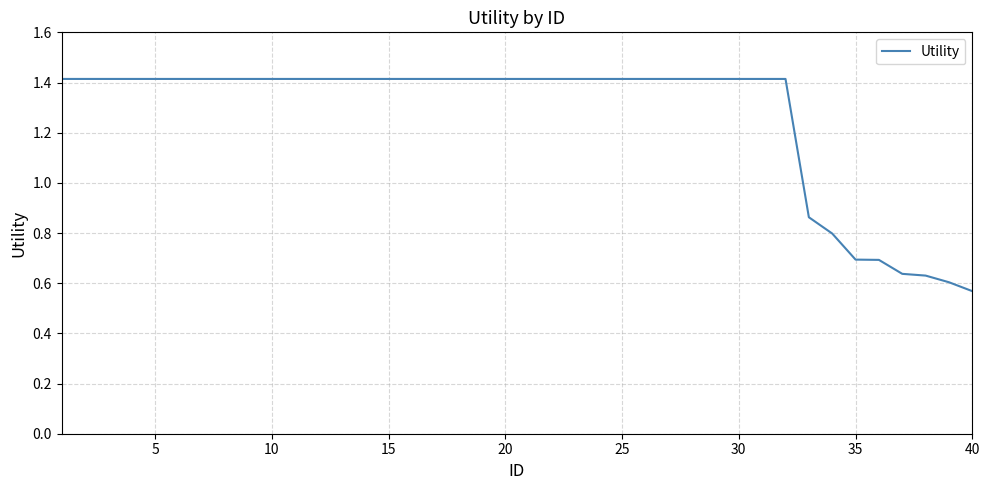

What is the maximum value shown in the chart?

1.4